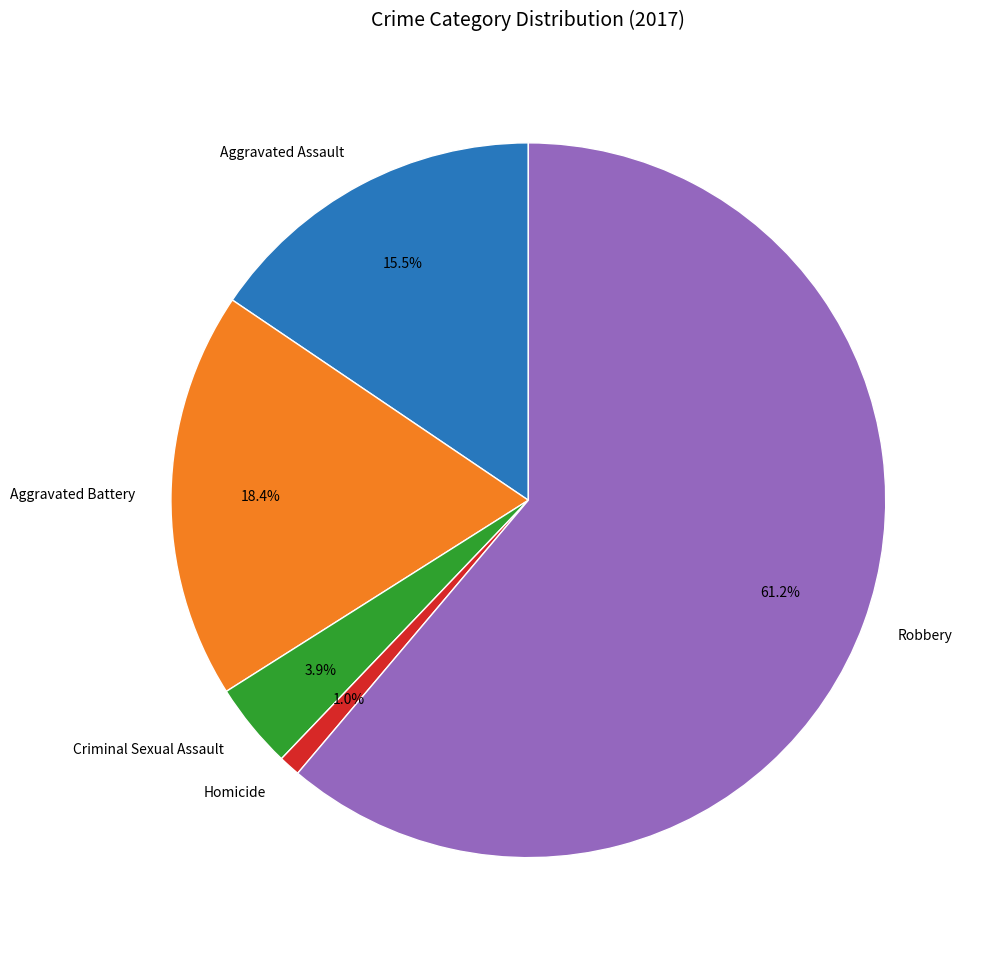

Which has a higher value, Aggravated Battery or Robbery?

Robbery